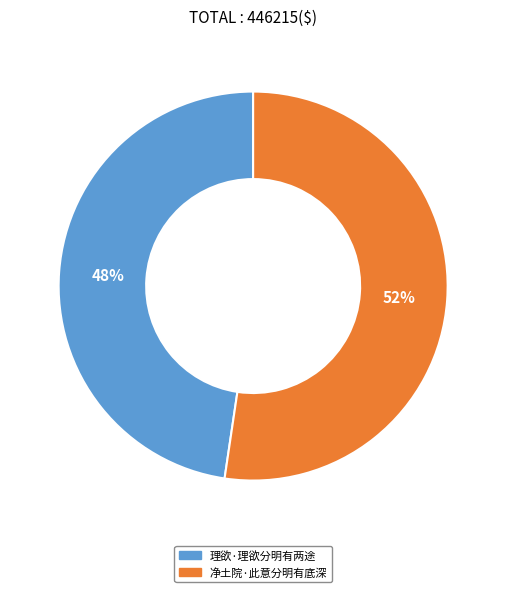

What is the largest slice in the pie chart?

净土院·此意分明有底深